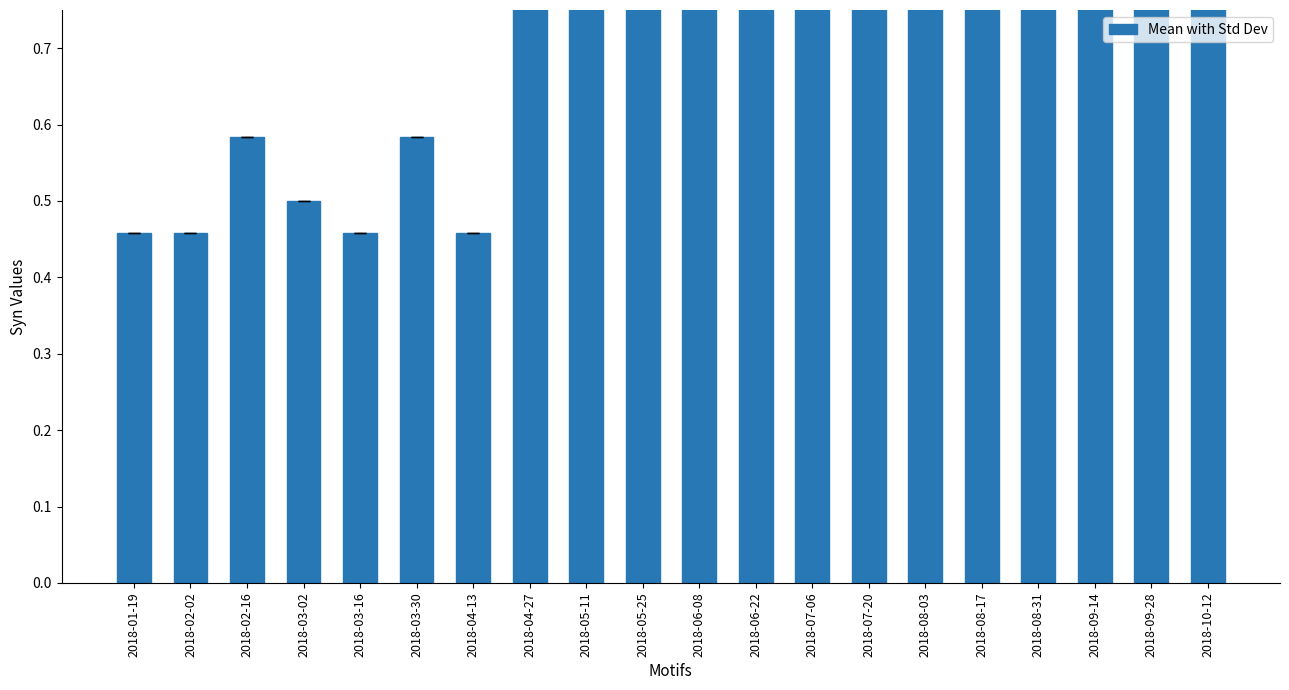

What is the label of the 14th bar from the right?

2018-04-13